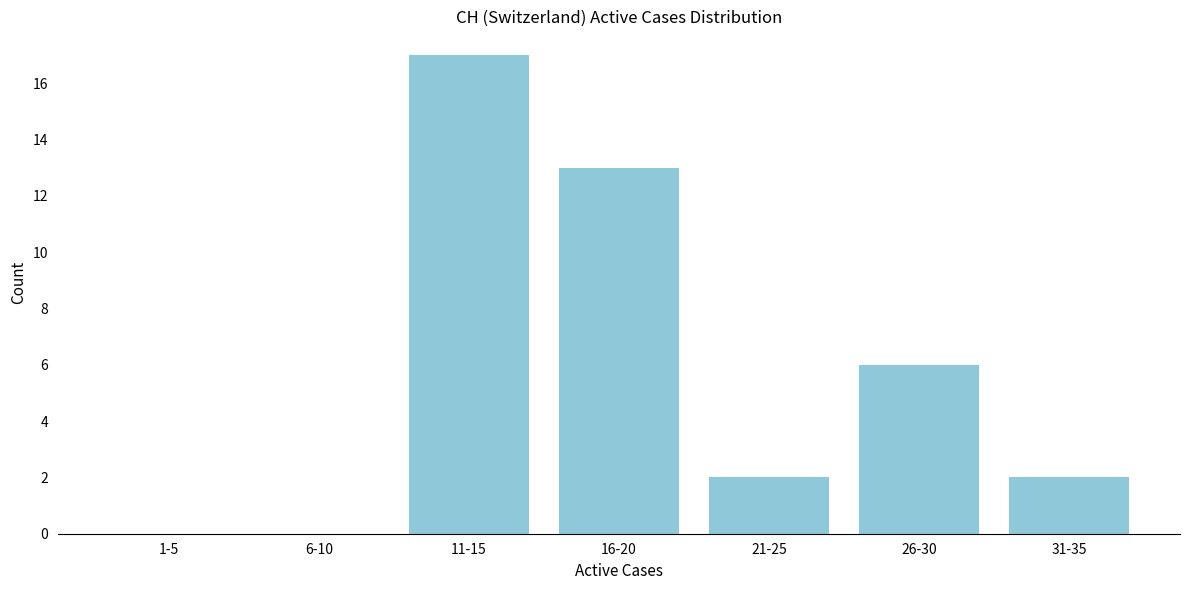

Reading left to right, extract all data points from this chart.

1-5=0	6-10=0	11-15=17	16-20=13	21-25=2	26-30=6	31-35=2